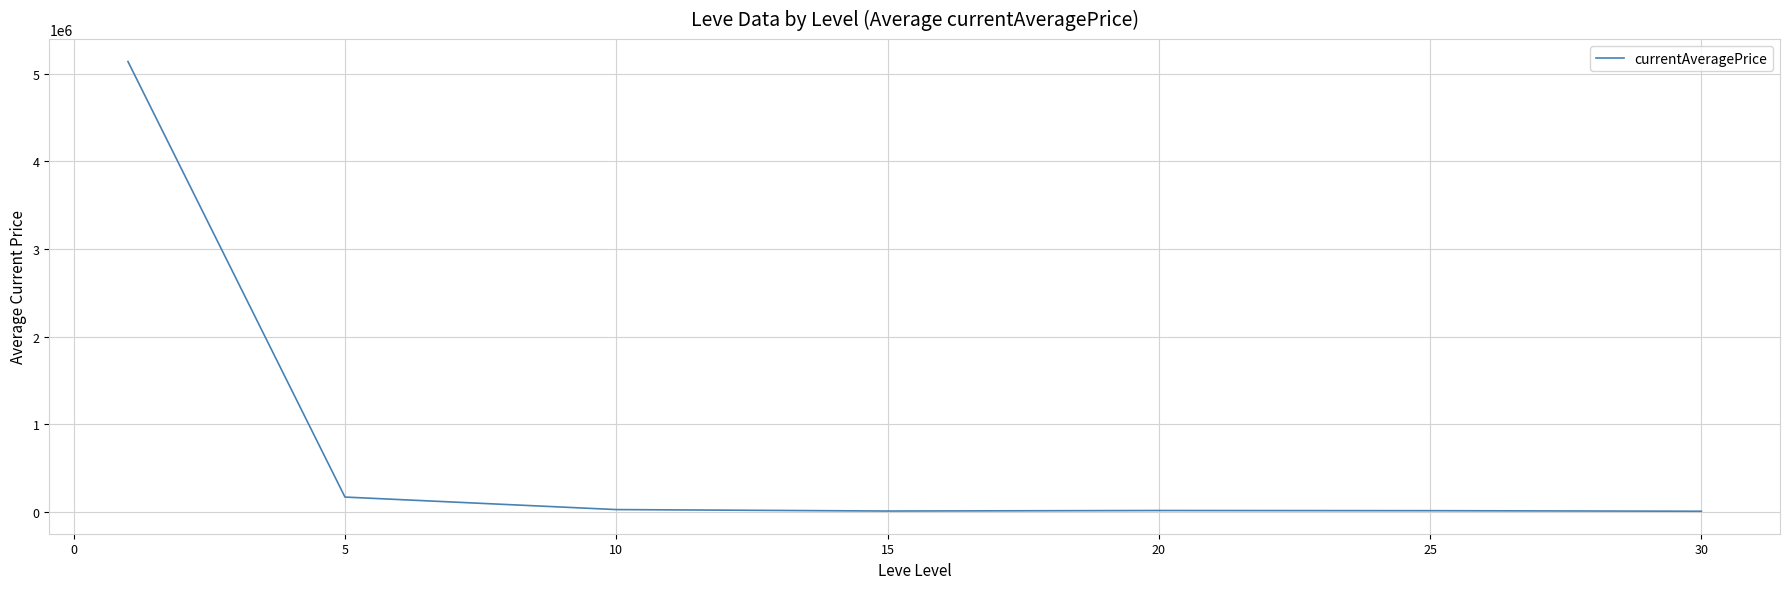

What is the maximum value shown in the chart?

5139065.3